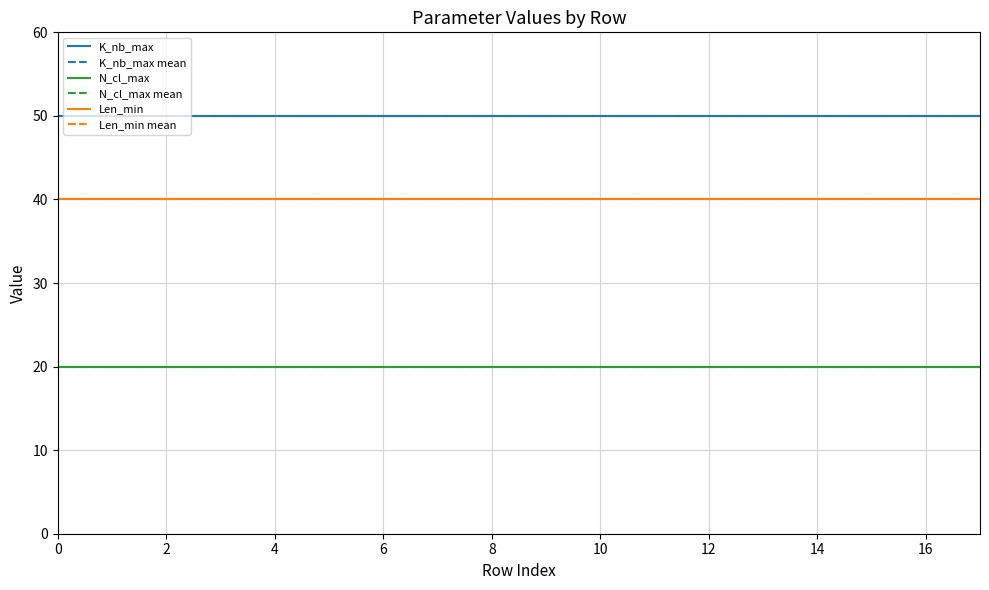

Which series has the largest range (max minus min)?

K_nb_max